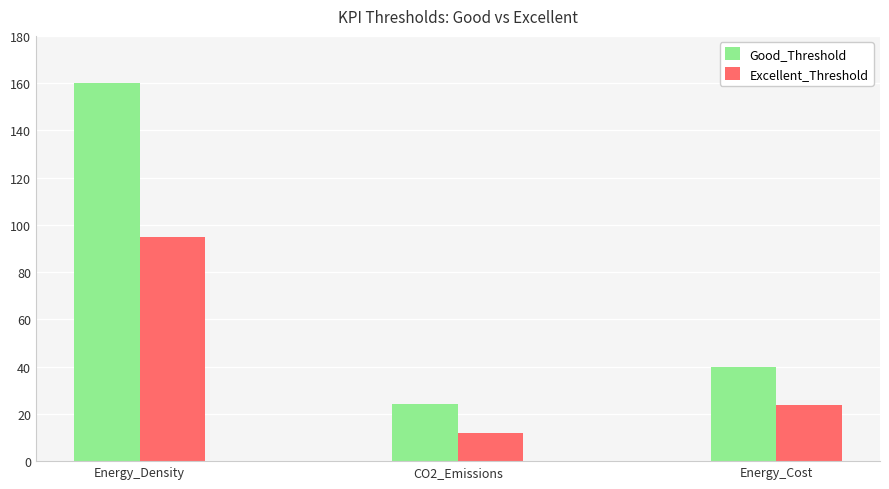

Reading right to left, list all the values displayed in this chart.

Good_Threshold: Energy_Cost=40.0	CO2_Emissions=24.0	Energy_Density=160.0
Excellent_Threshold: Energy_Cost=23.8	CO2_Emissions=12.0	Energy_Density=95.0